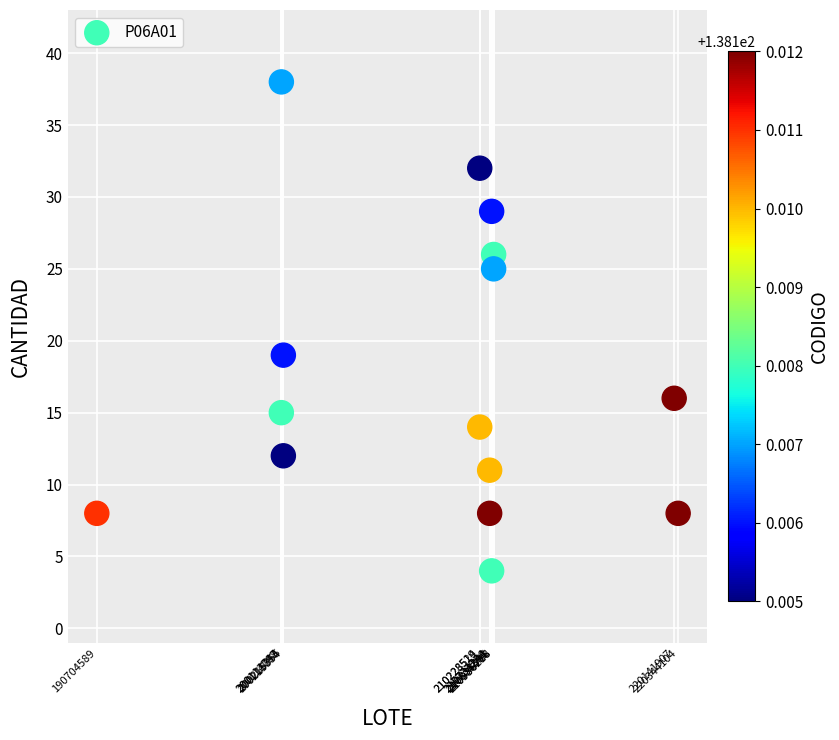

What is the range of Y values (max minus min)?

34